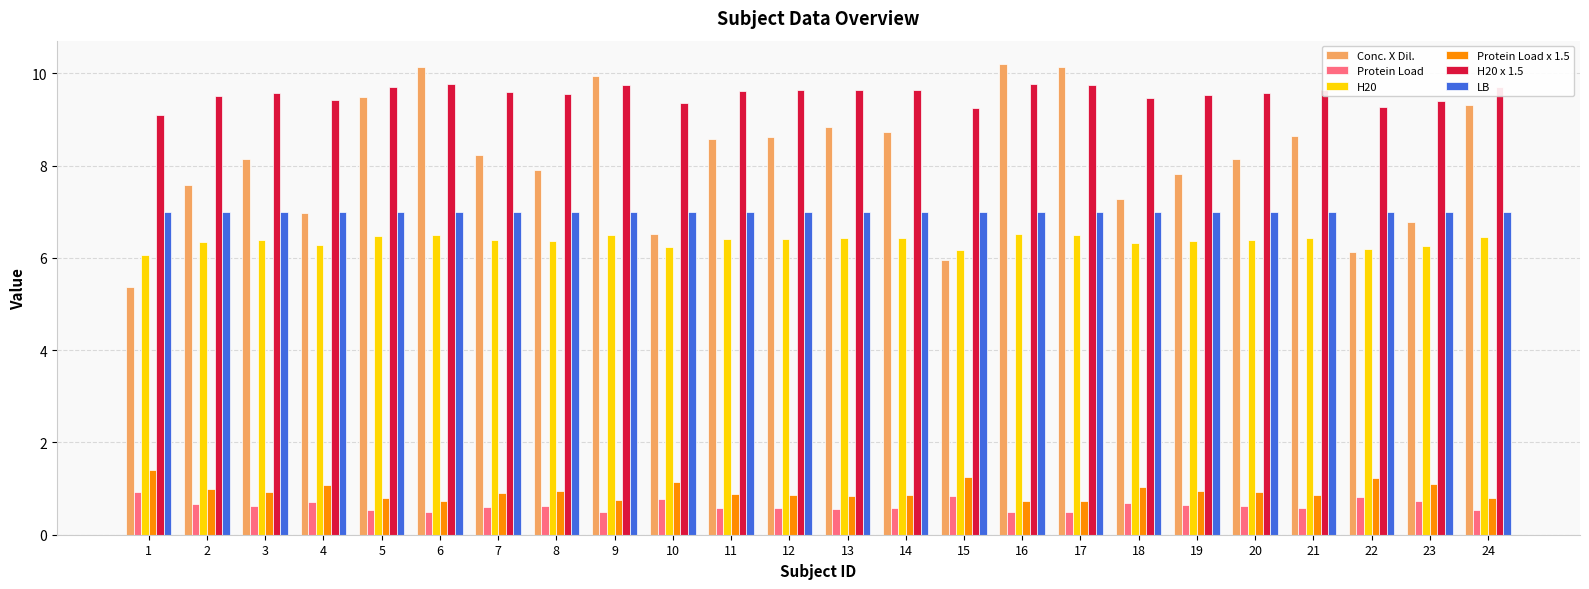

Which series changed the most between 19 and 20?

Conc. X Dil.